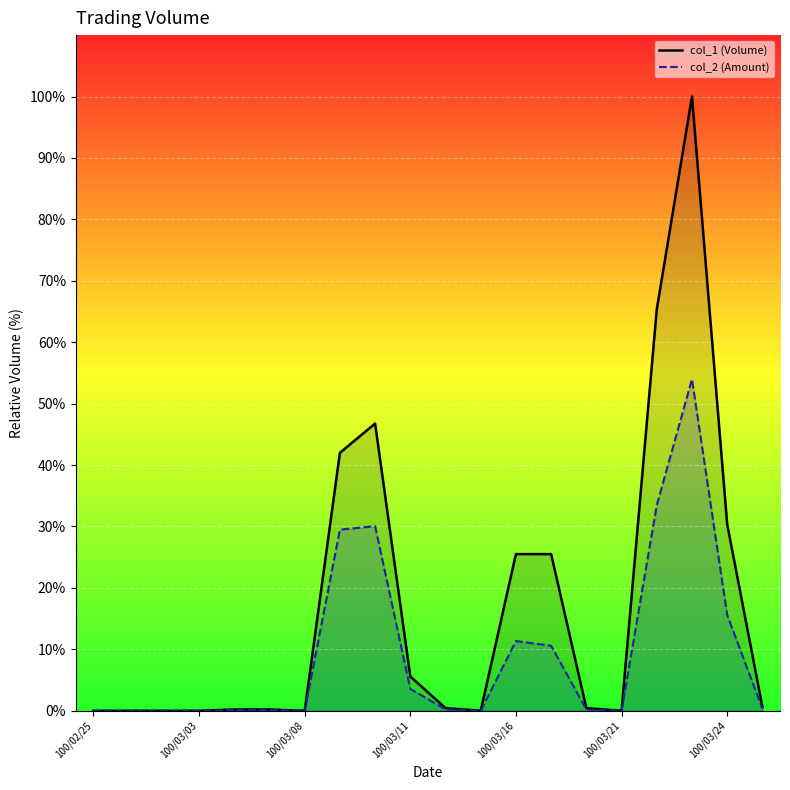

The col_2 (Amount) series shows 29.5 at 100/02/25. True or false?

False